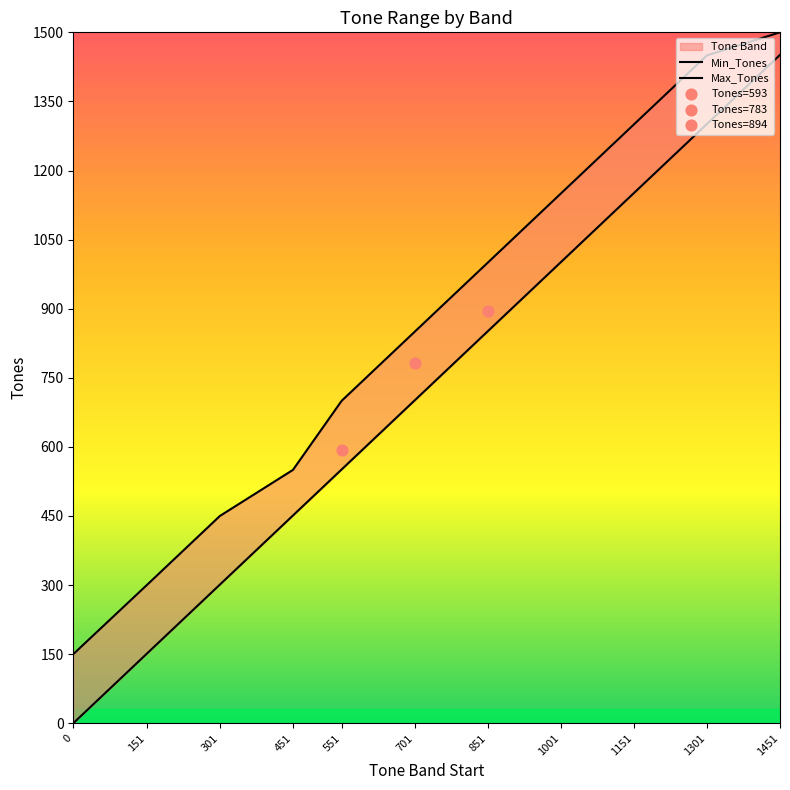

Which series contains the highest Y value?

Max_Tones